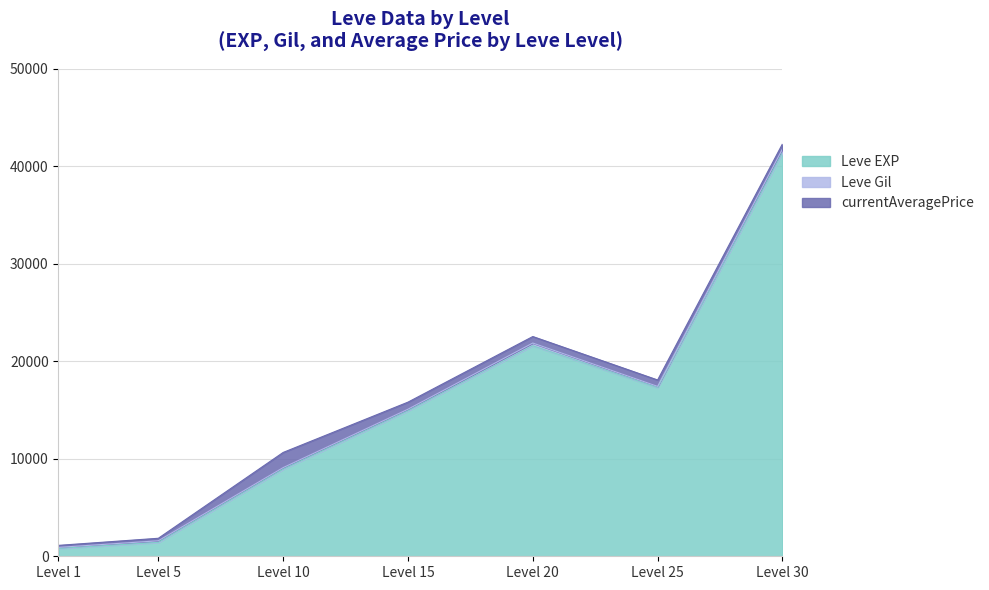

What is the maximum value shown in the chart?

41410.0